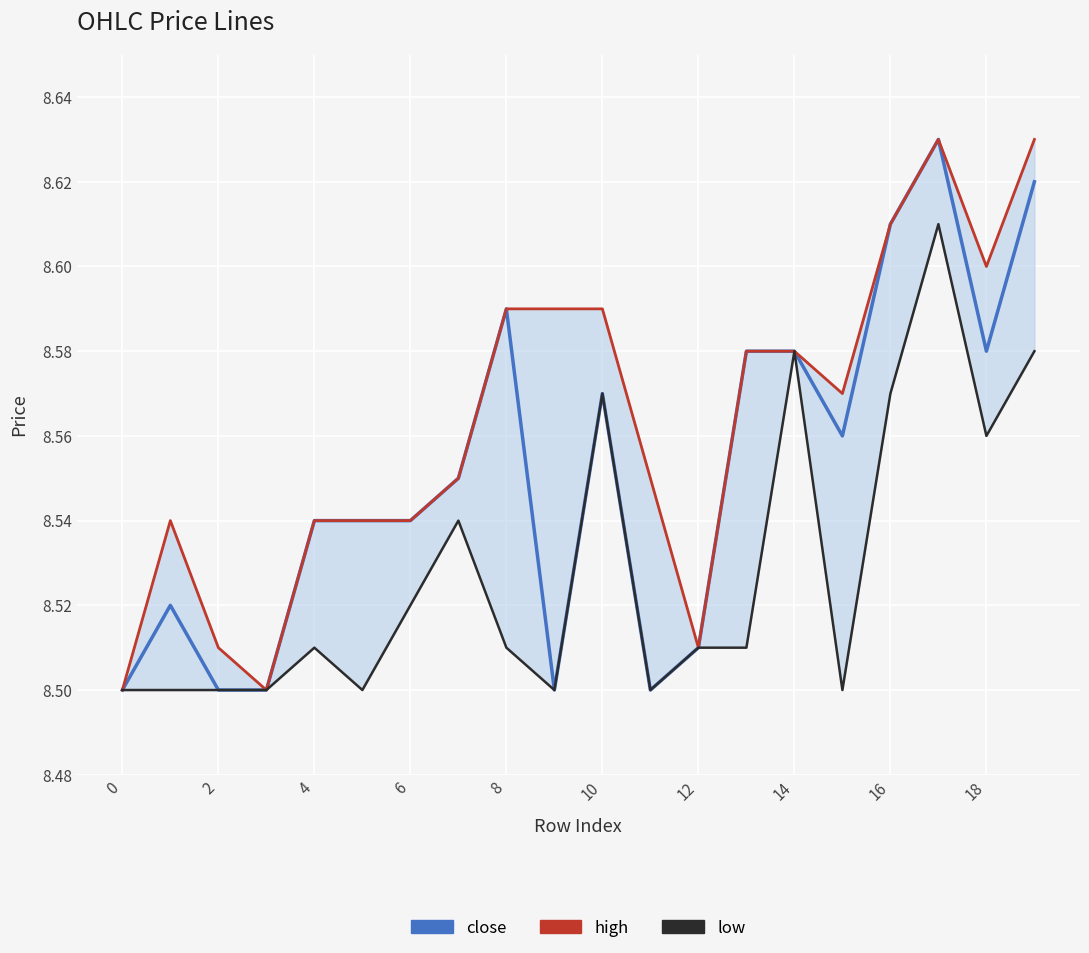

How many low values are between 8 and 9?

20